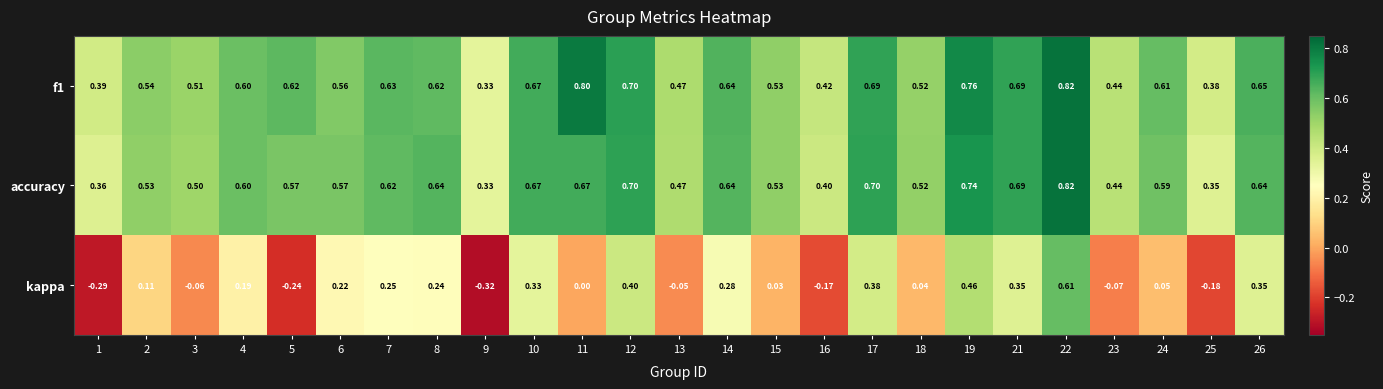

What is the difference between the highest and lowest values at 18?

0.5